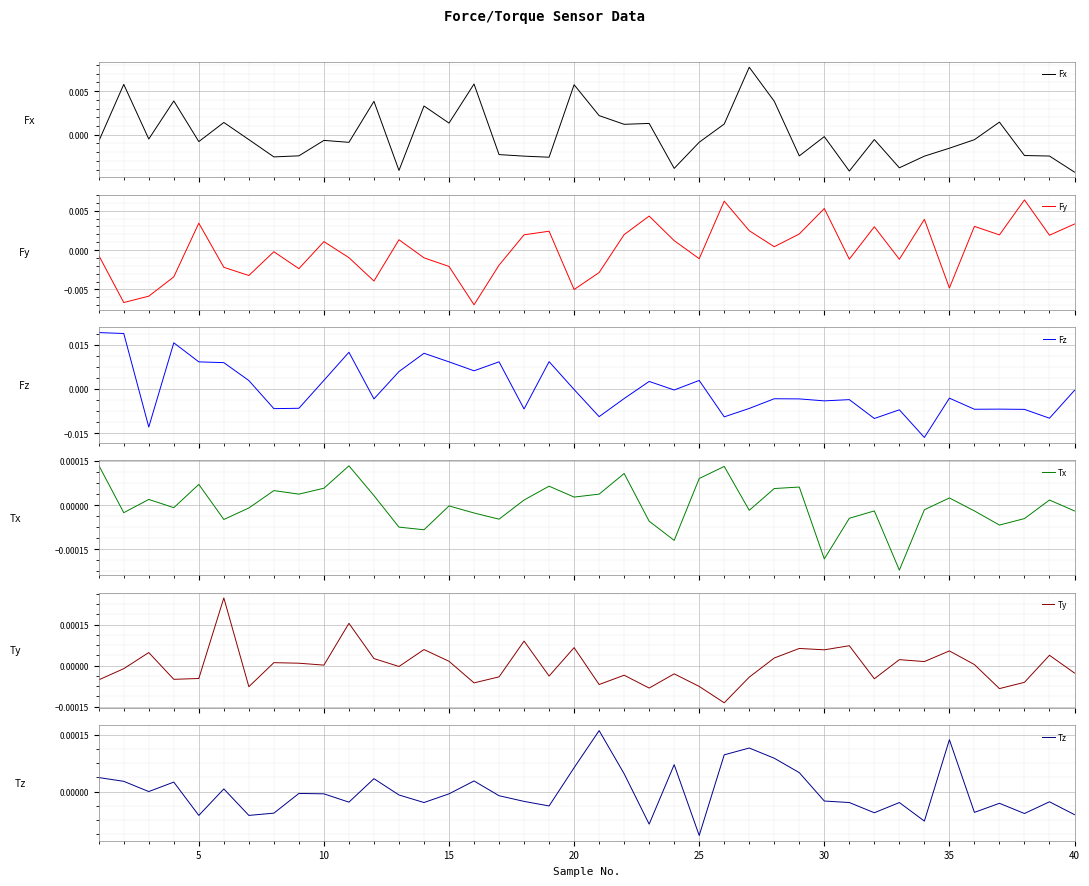

Is it true that Tz equals -0.0 at 10?

False